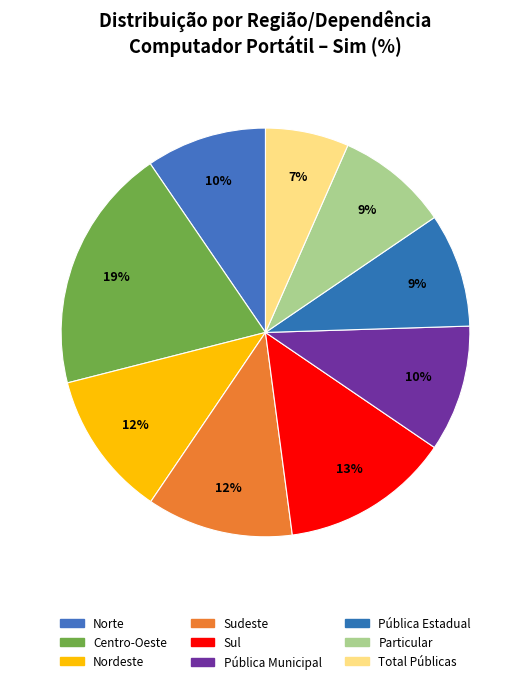

How many slices are in this pie chart?

9